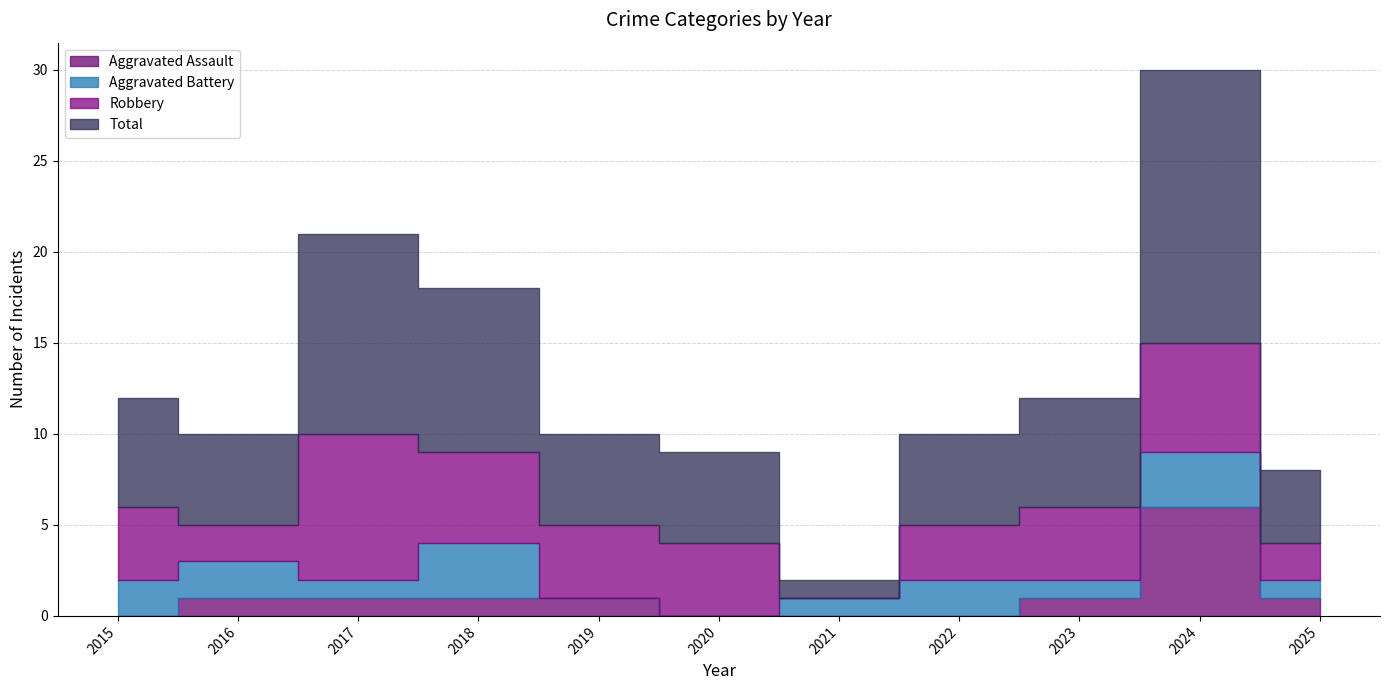

Which series has the largest total across all categories?

Total